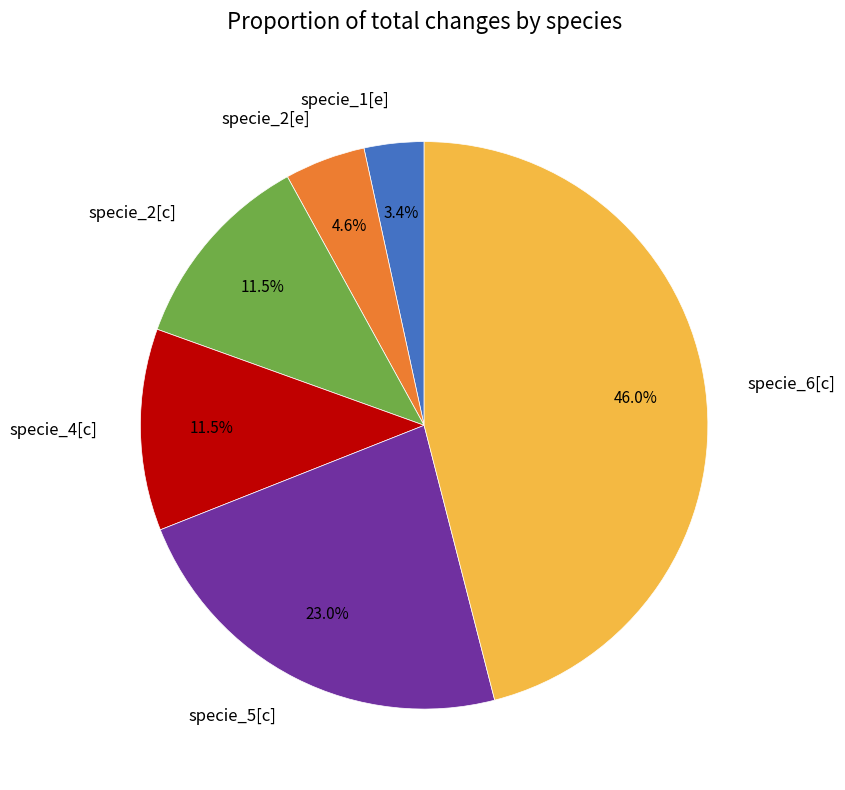

What percentage is NOT represented by specie_4[c]?

88.5%